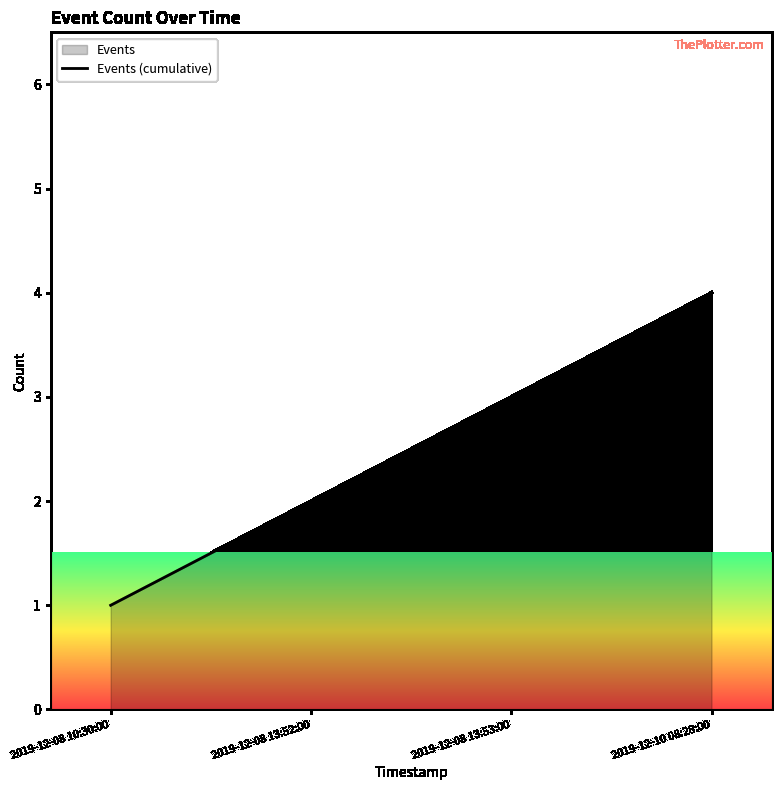

The chart shows a value of 2 at 2019-12-08 13:53:00. True or false?

False